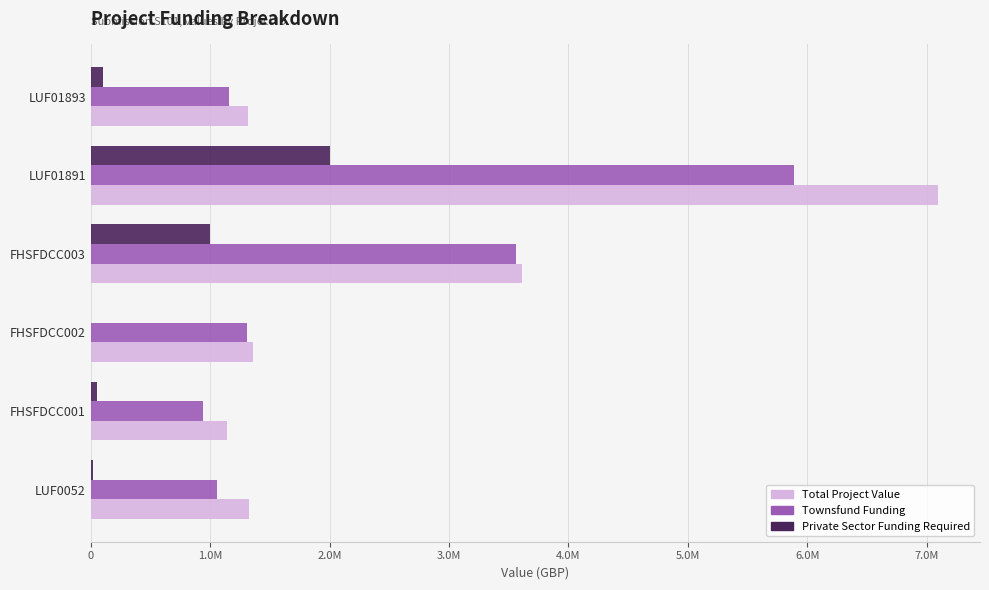

What are all the series names shown in the legend?

Total Project Value, Townsfund Funding, Private Sector Funding Required